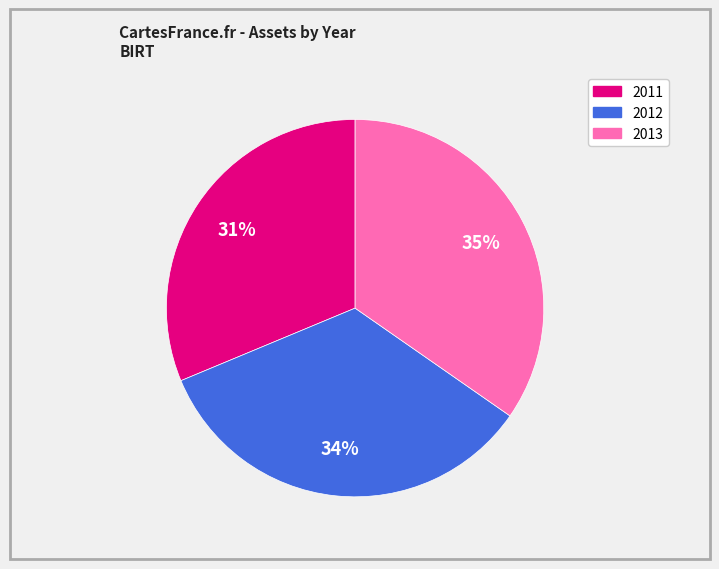

To the nearest percent, what is the average slice percentage?

33%